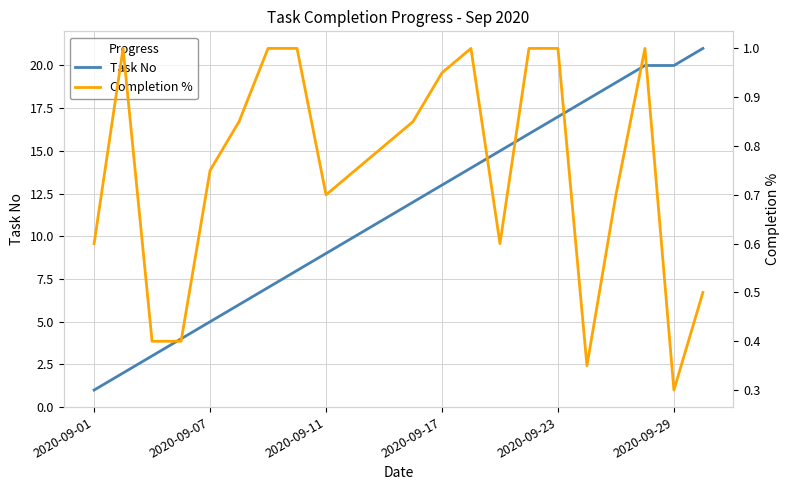

Which category has the lowest value in the Task No series?

2020-09-01